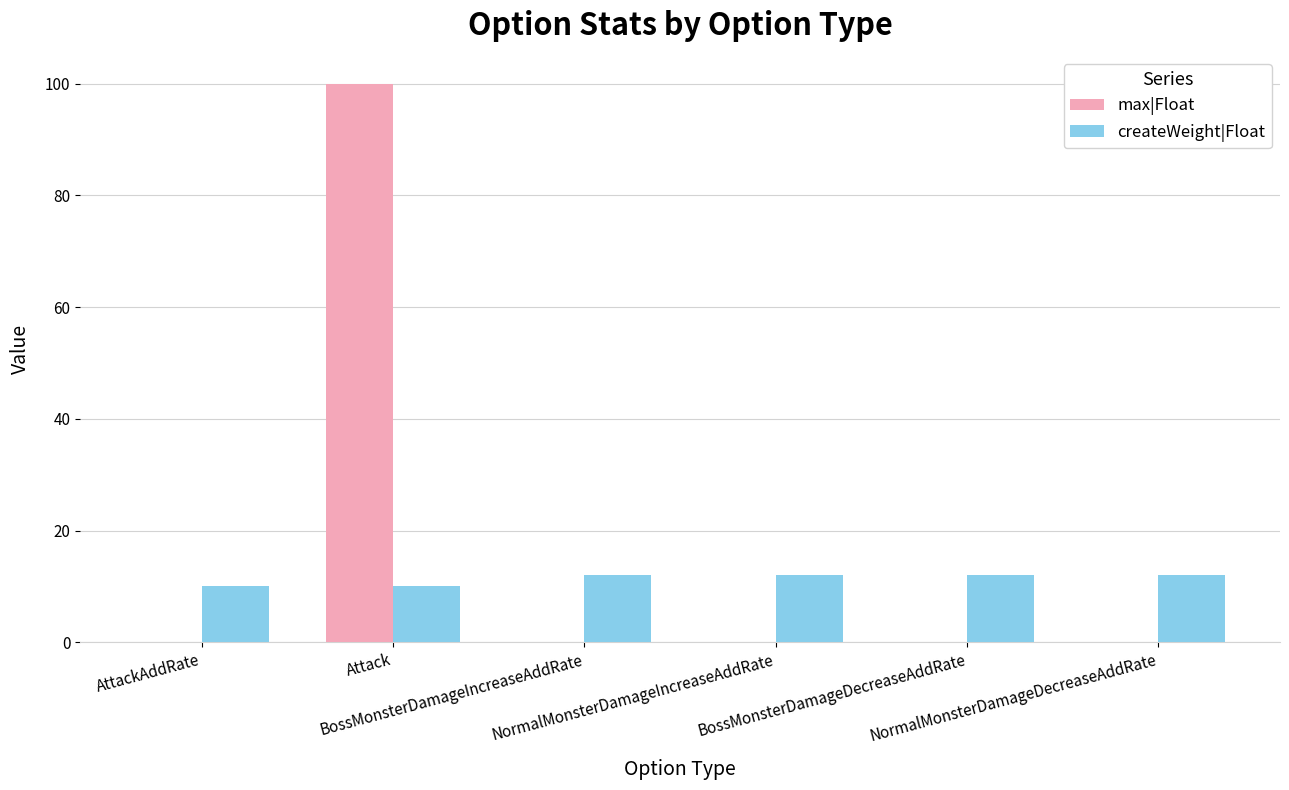

What is the greatest value displayed?

100.0